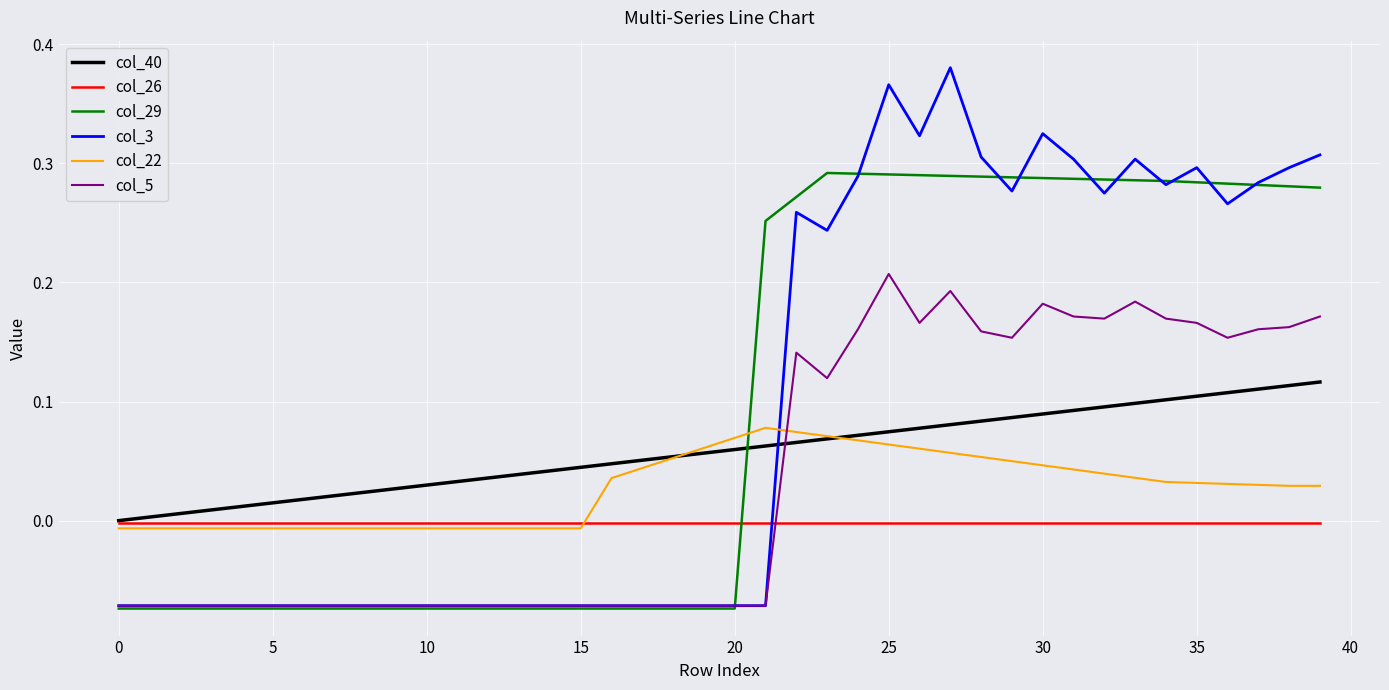

After their last crossing, which series has the higher values: col_26 or col_29?

col_29